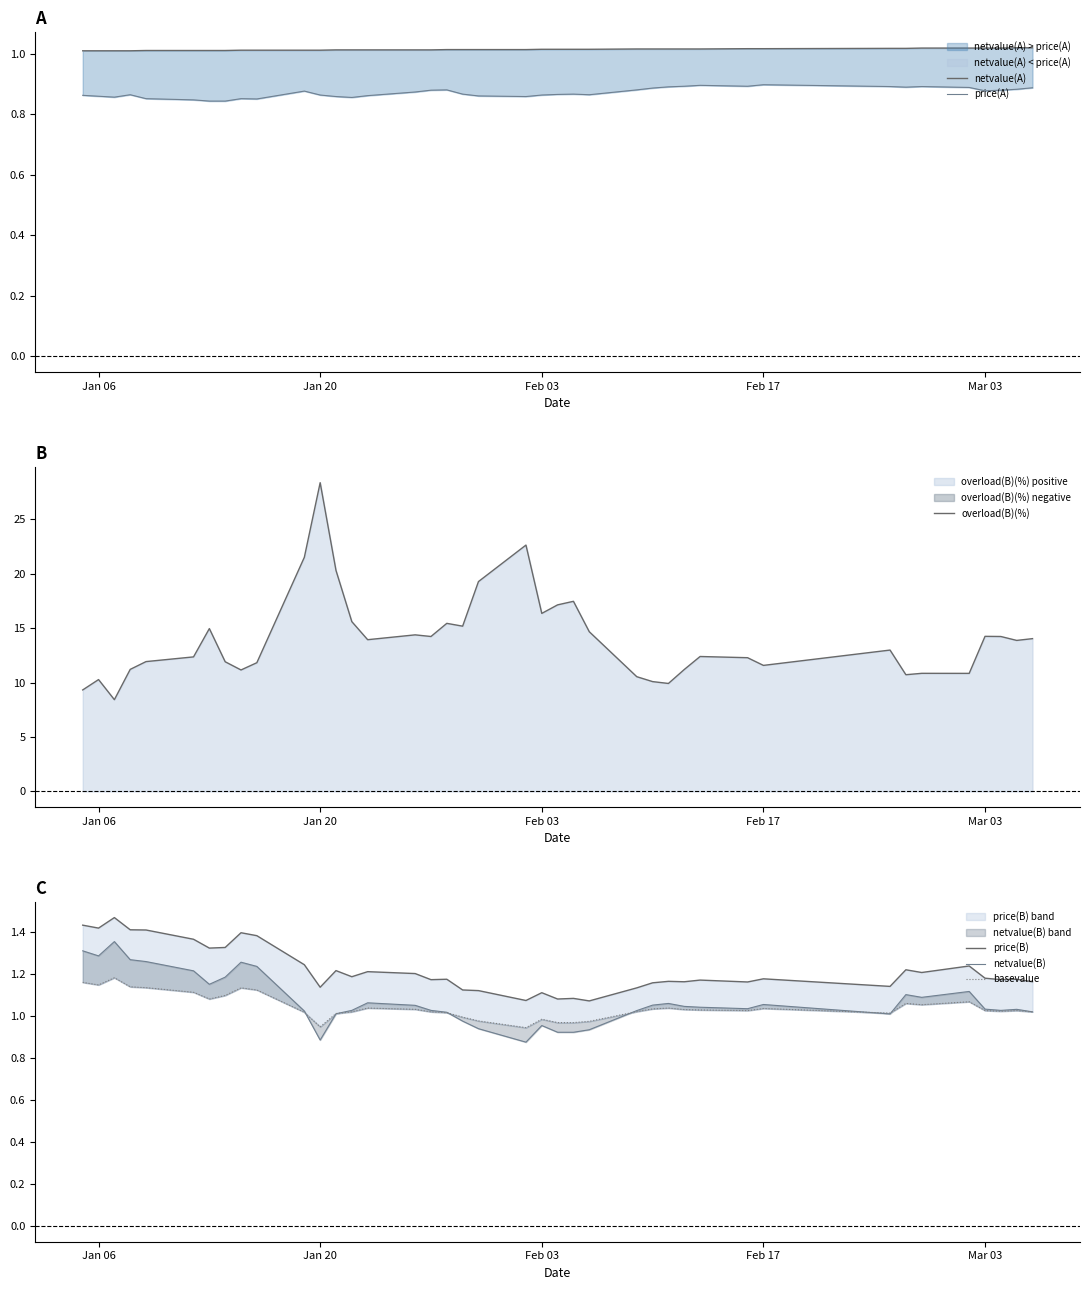

What is the minimum value for overload(B)(%)?

8.4